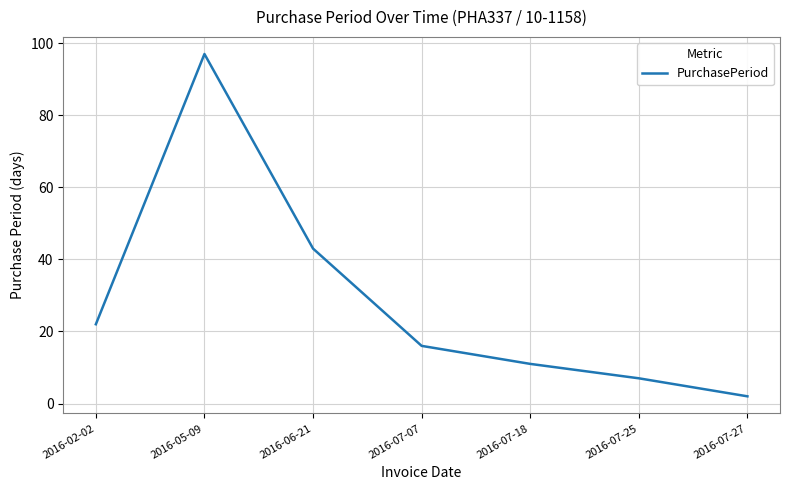

Which has a higher value, 2016-07-27 or 2016-06-21?

2016-06-21